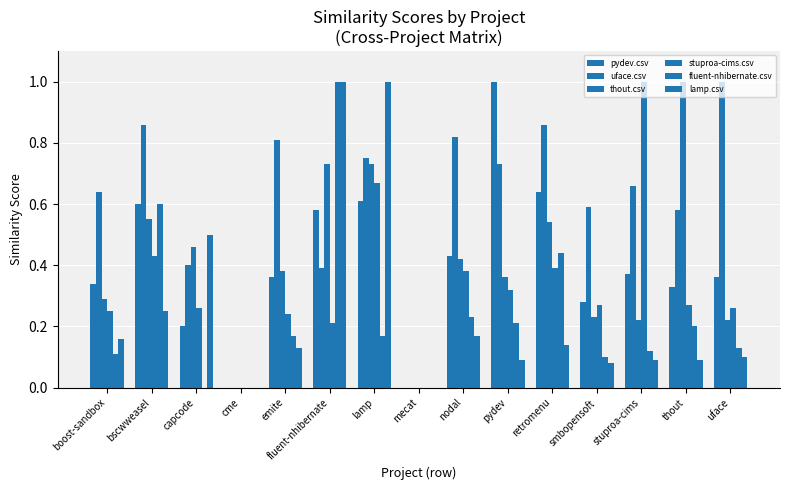

Does the chart contain stacked bars?

No